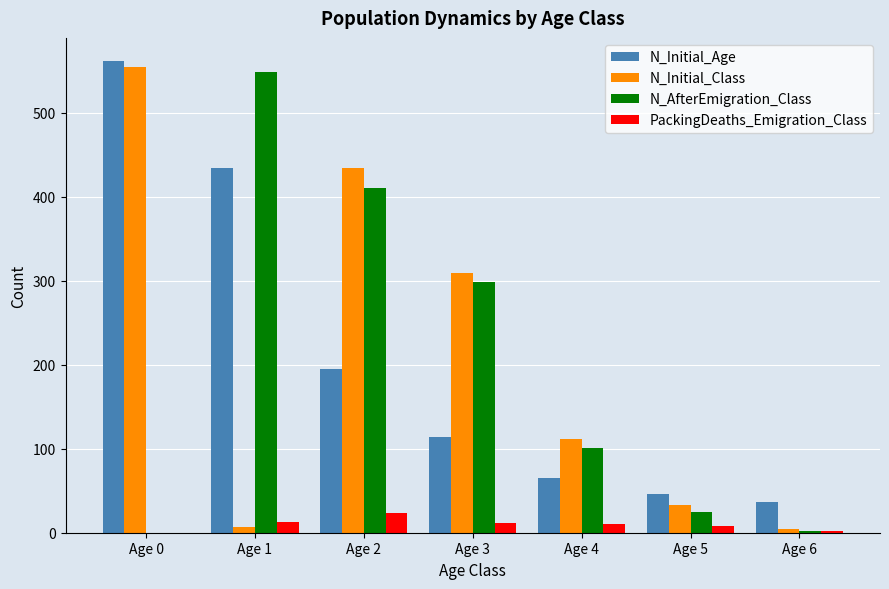

At which label does N_Initial_Age reach its peak?

Age 0